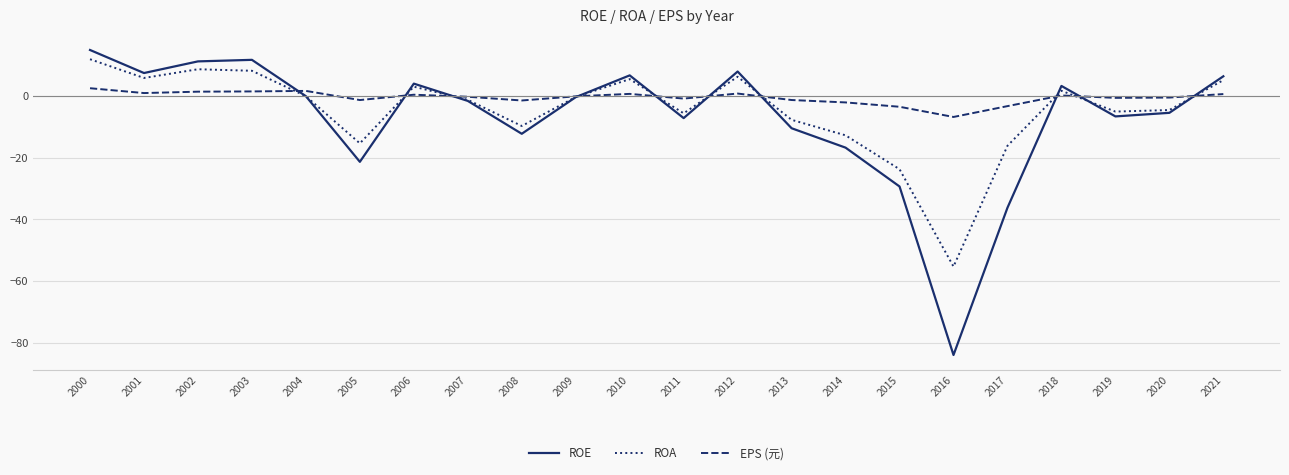

True or false: EPS (元) has a value of -0.5 at 2019.

True